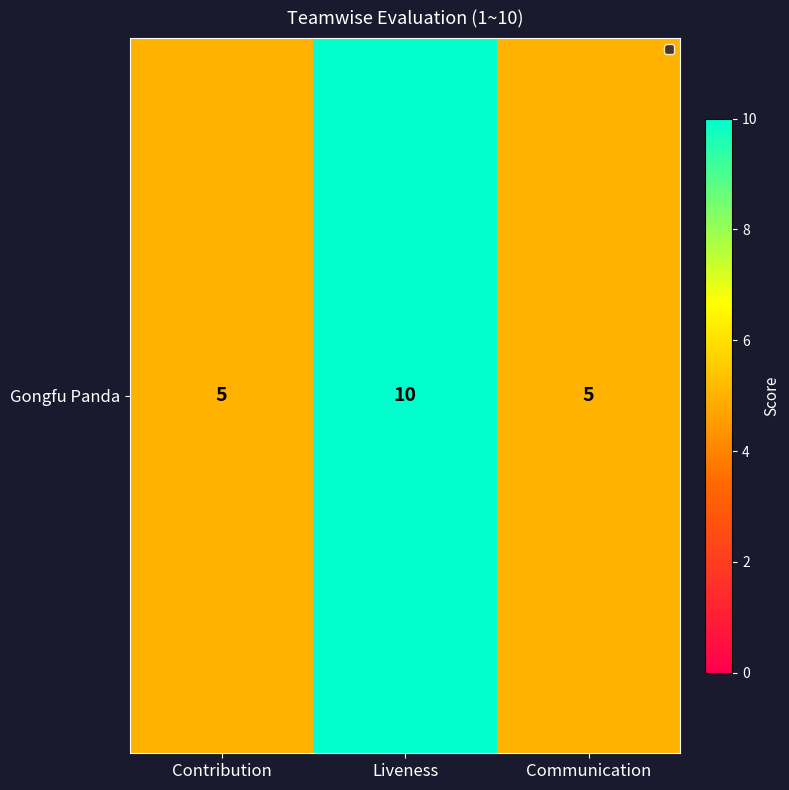

The value at Communication is 5. True or false?

True